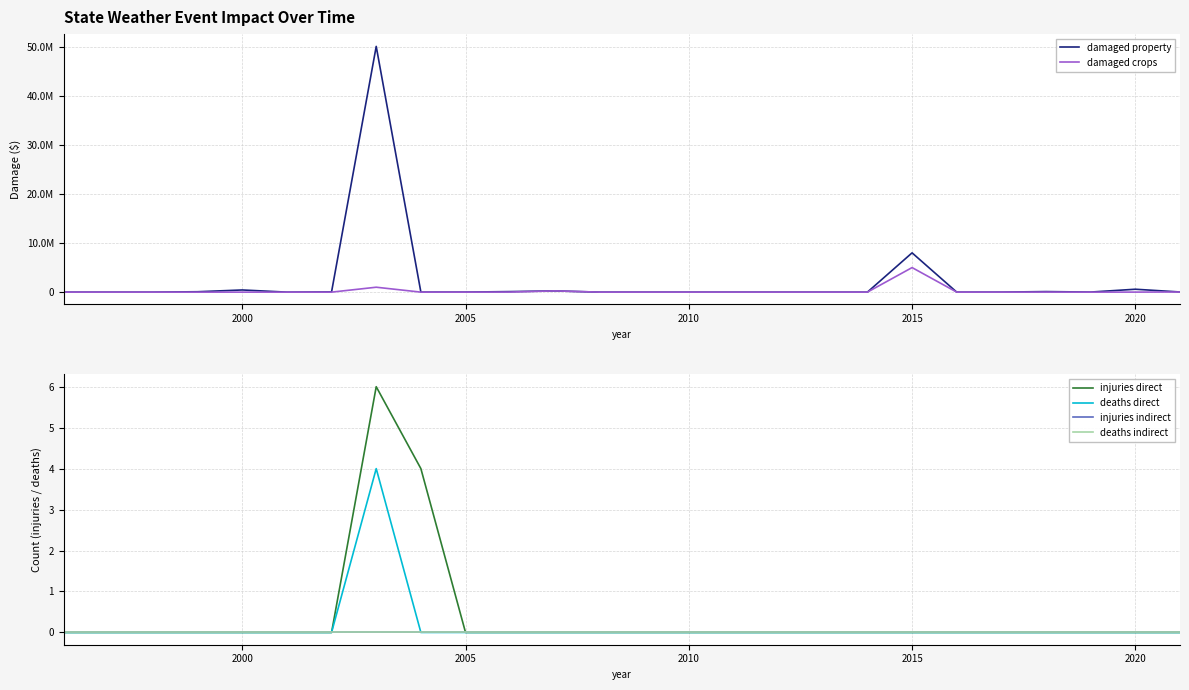

Which series has the largest range (max minus min)?

damaged property